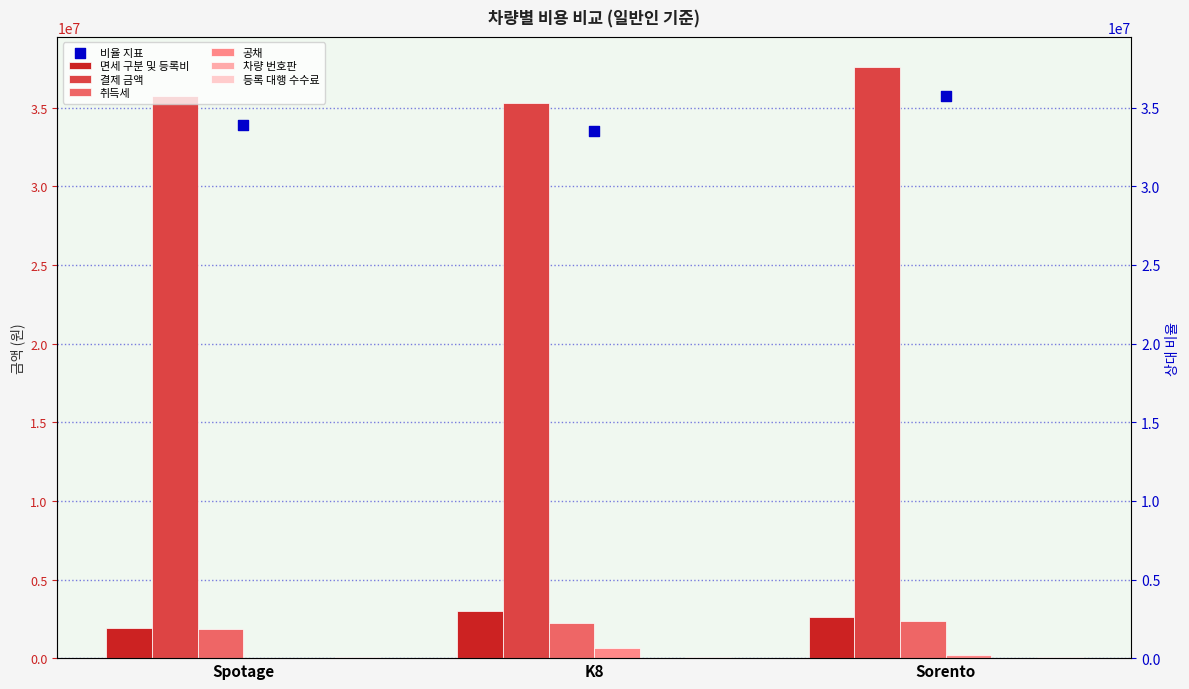

Which series has the largest total across all categories?

결제 금액